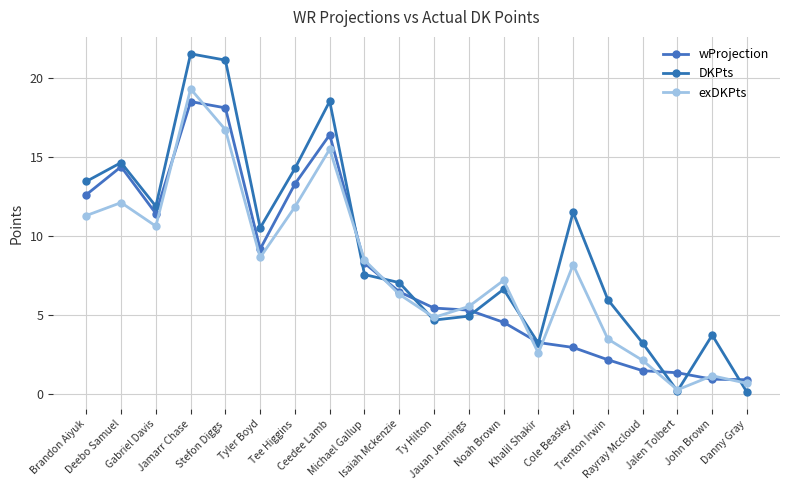

What is the spread (max minus min) of values at Jamarr Chase?

3.0